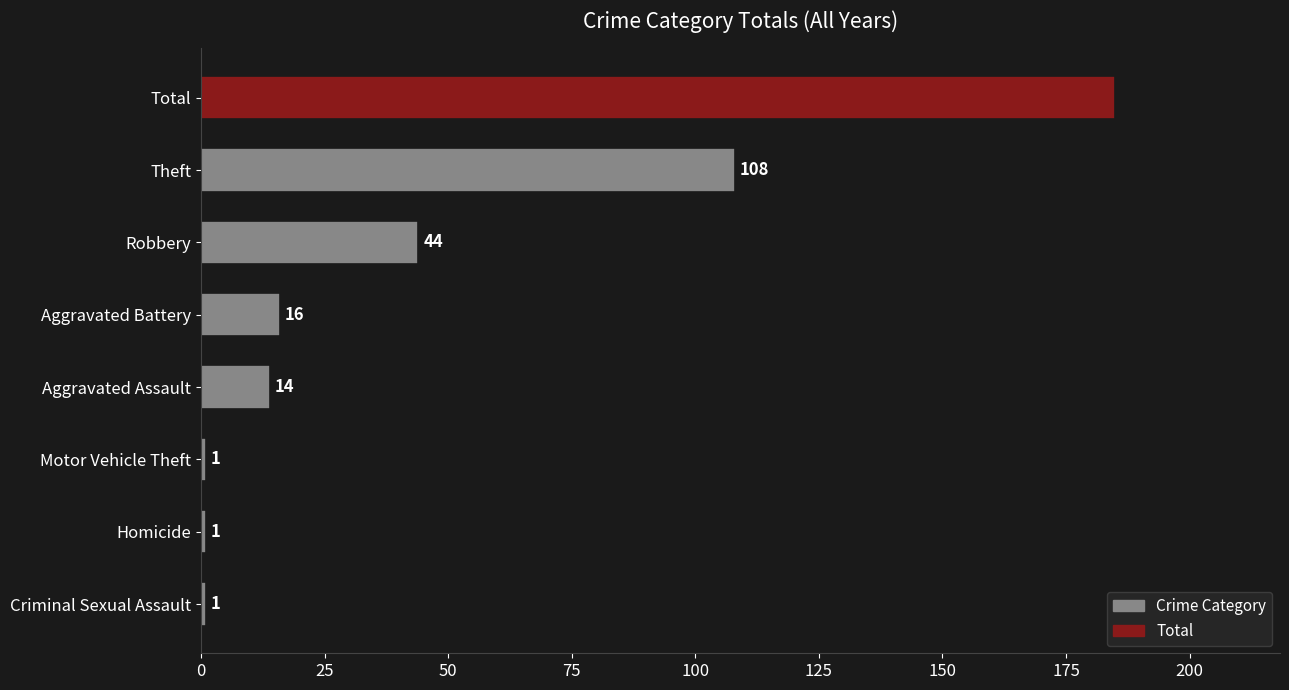

Does the chart contain stacked bars?

No